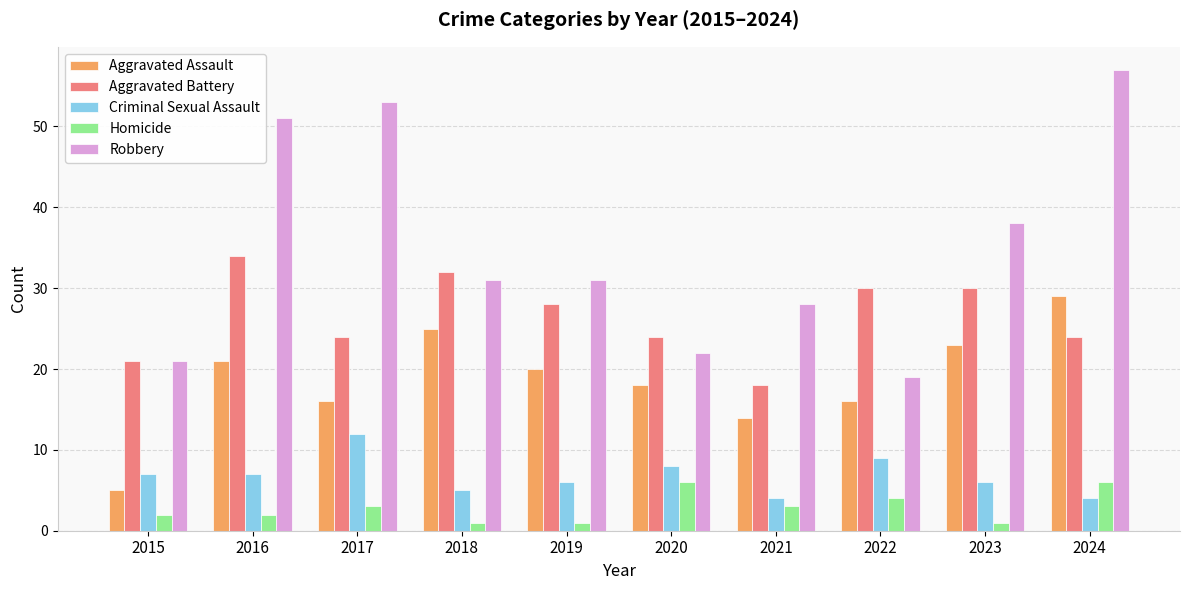

List the series in order of their peak value, lowest first.

Homicide, Criminal Sexual Assault, Aggravated Assault, Aggravated Battery, Robbery